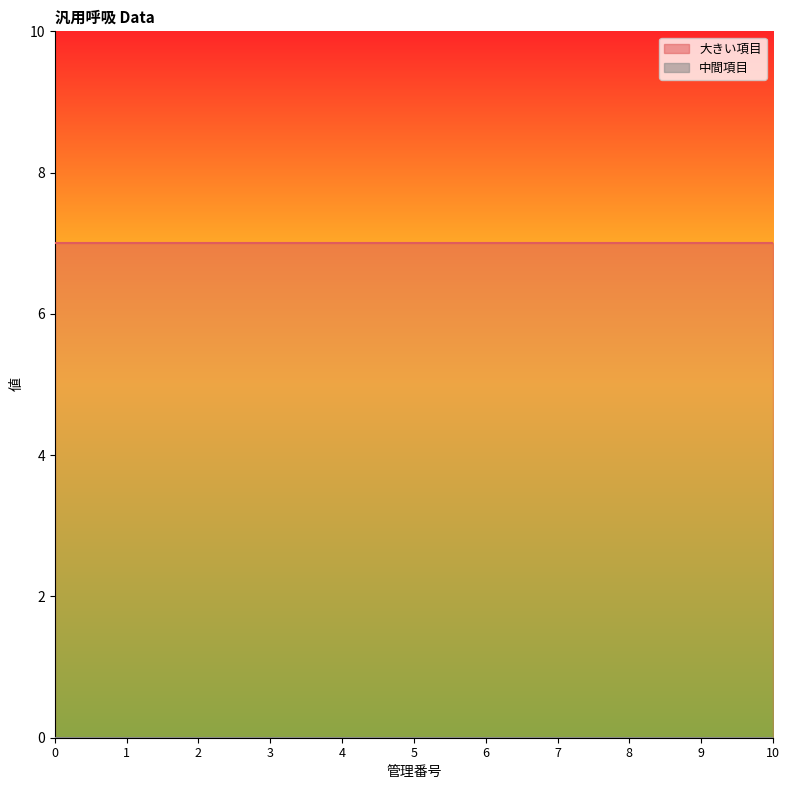

What is the maximum value shown in the chart?

7